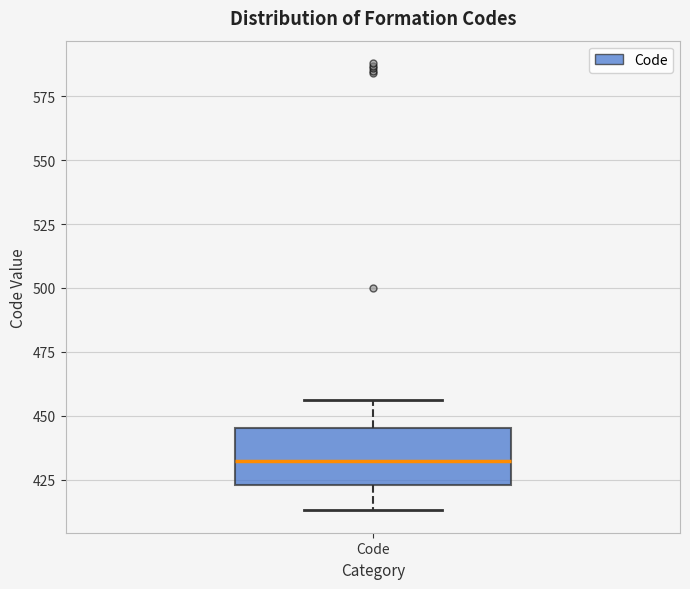

Transcribe this box plot: give where the median line is, the range the box spans, and where the two whiskers end, as read against the y-axis. The values are not printed on the chart, so give them approximately, as read against the axis.

median 435, box 425 to 445, whiskers 415 to 455